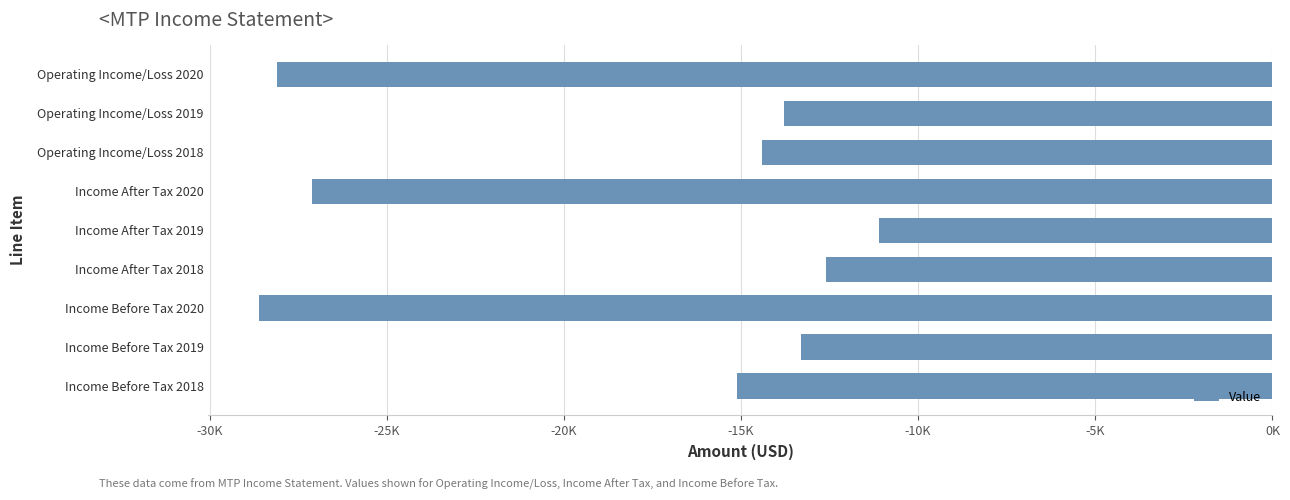

Are the bars horizontal?

Yes